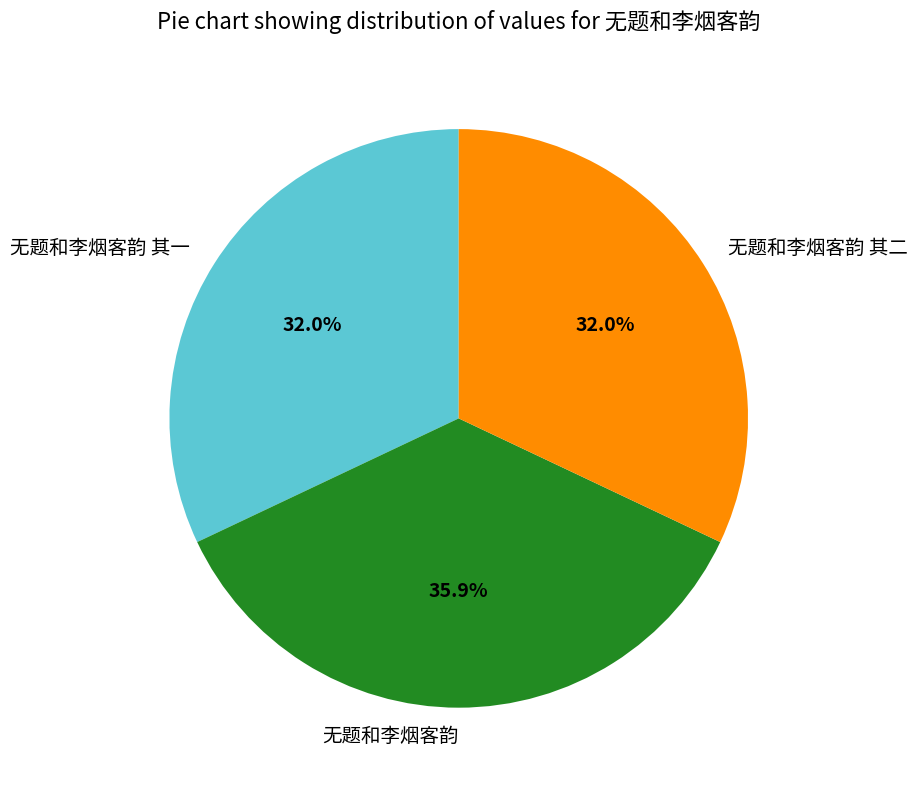

Count the number of slices in the pie.

3